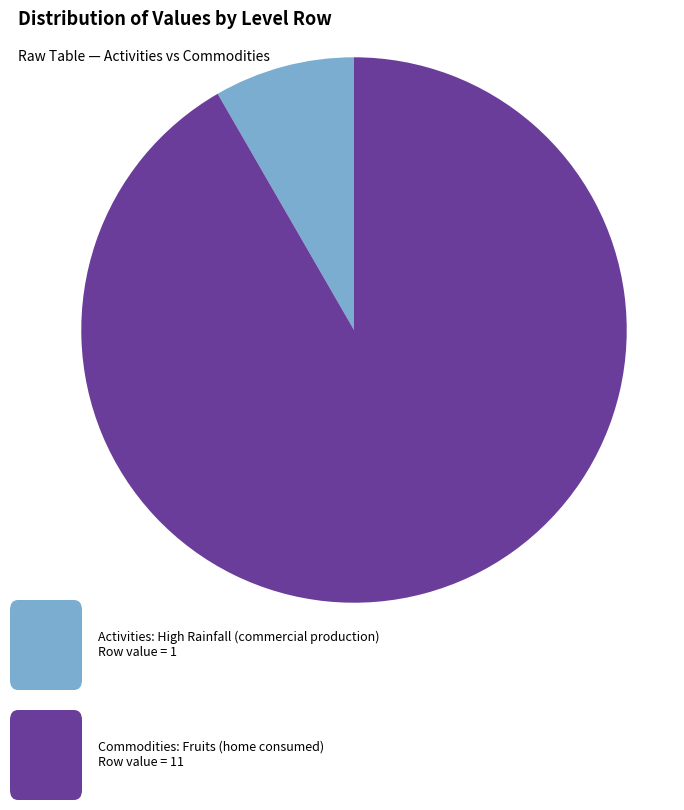

How many segments does this pie chart have?

2